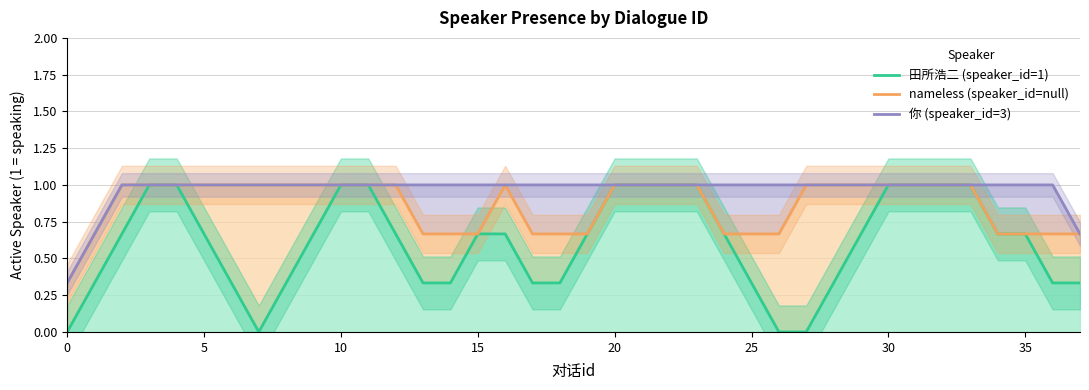

What value does the 田所浩二 (speaker_id=1) series have at 21?

1.0